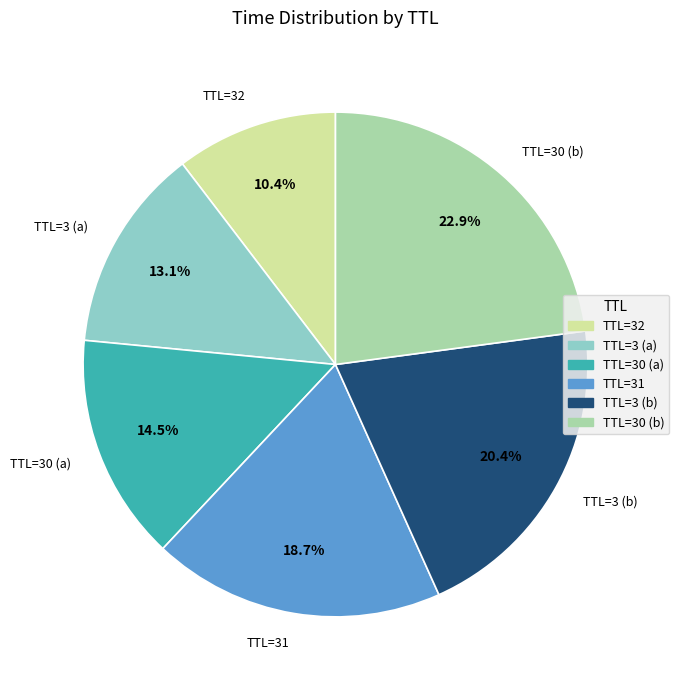

How much of the chart is everything except TTL=30 (b)?

77.1%